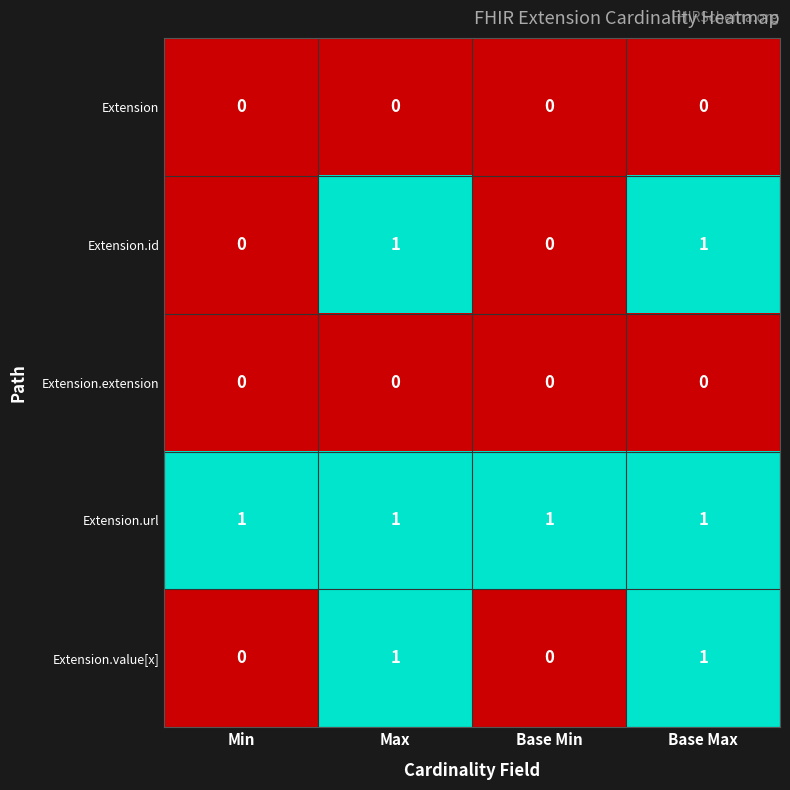

How many Extension.id values are between 0 and 1?

4